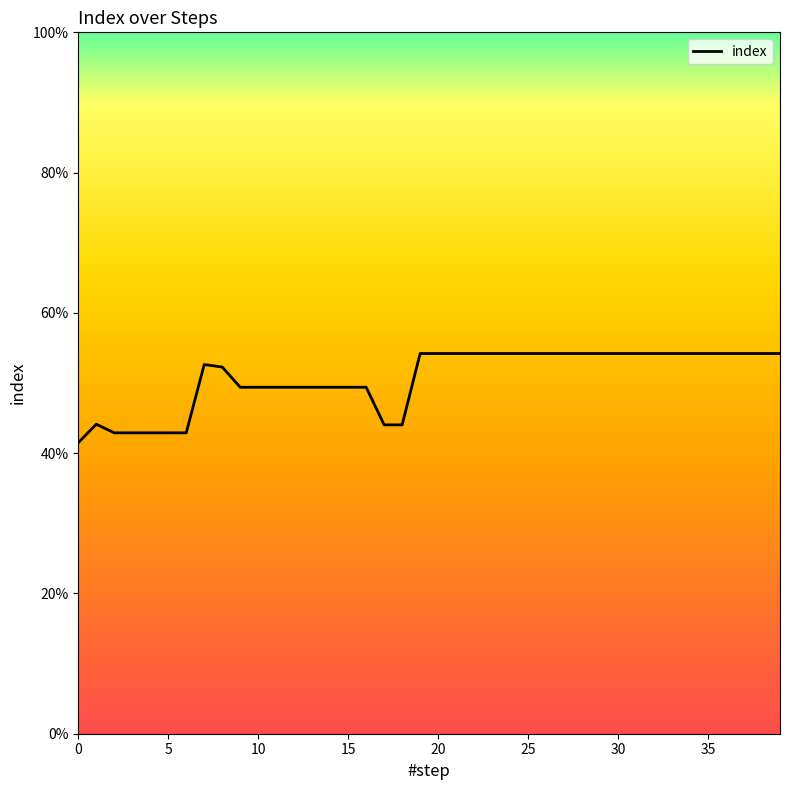

What is the greatest value displayed?

0.5